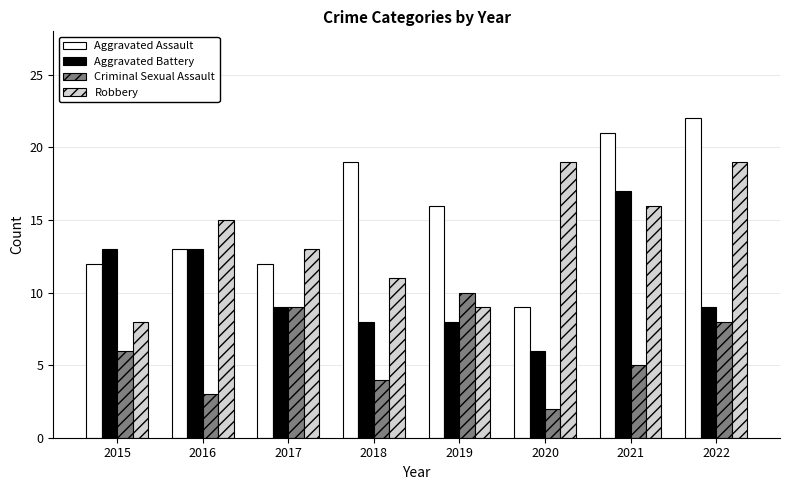

Rank the series at 2020 from lowest to highest value.

Criminal Sexual Assault, Aggravated Battery, Aggravated Assault, Robbery